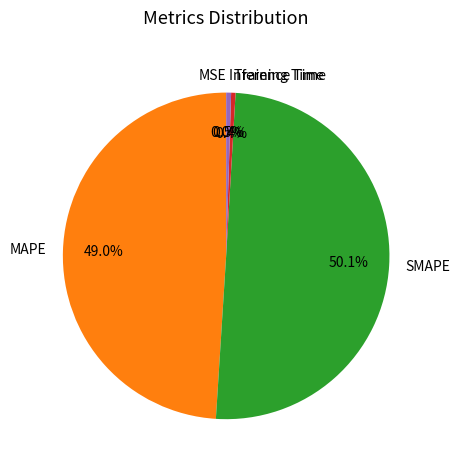

What is the largest slice in the pie chart?

SMAPE